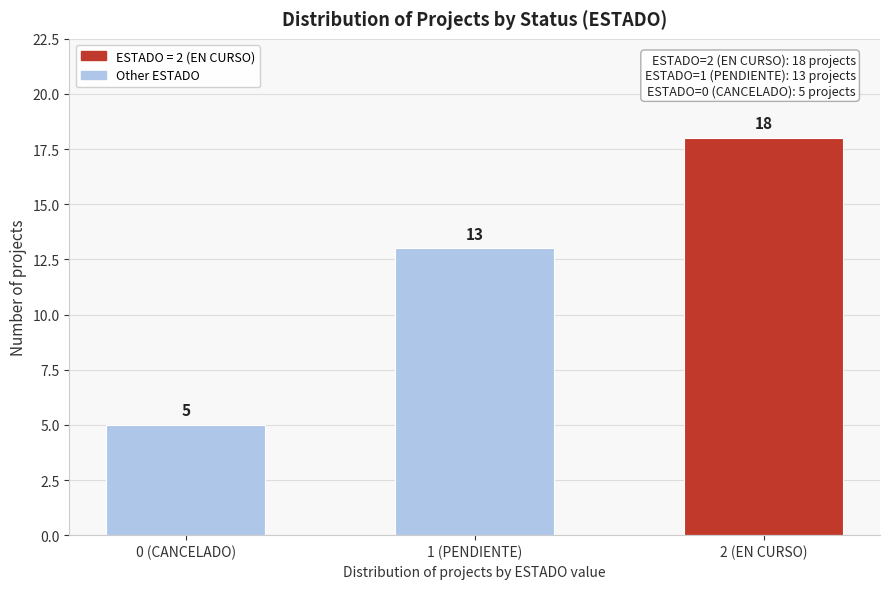

Reading left to right, list all the values displayed in this chart.

5	13	18